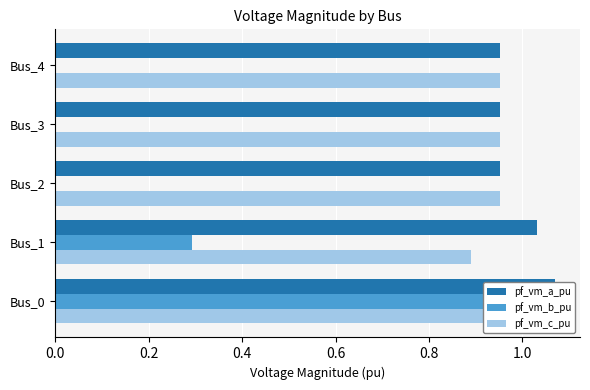

What is the greatest value displayed?

1.1